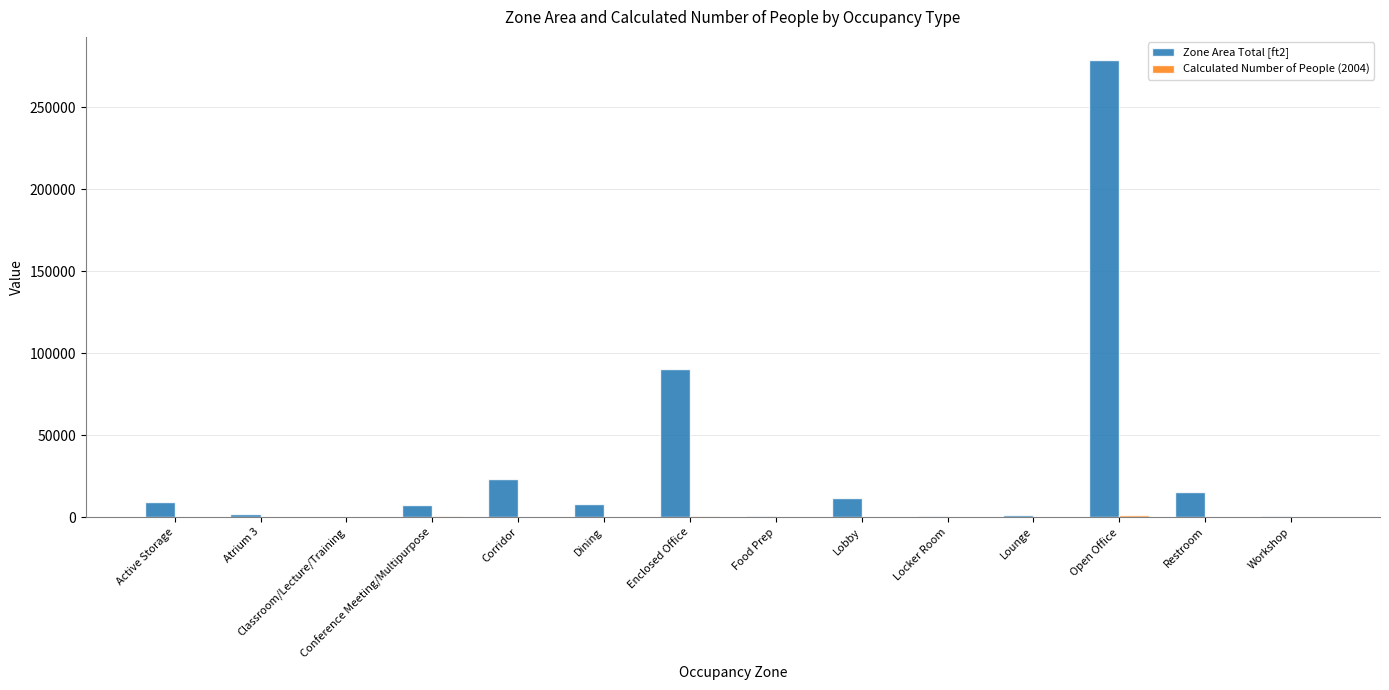

At which category is the sum across all series the highest?

Open Office